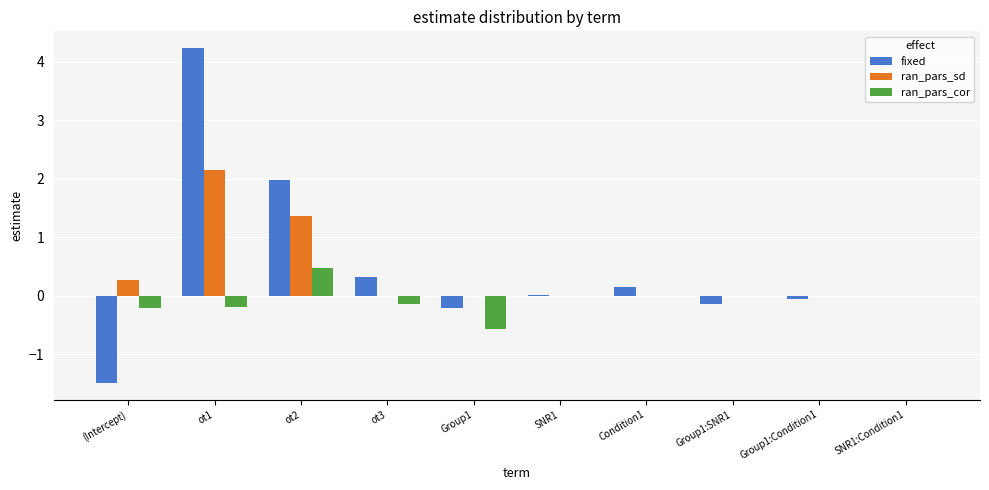

What is the sum of all fixed values?

4.8